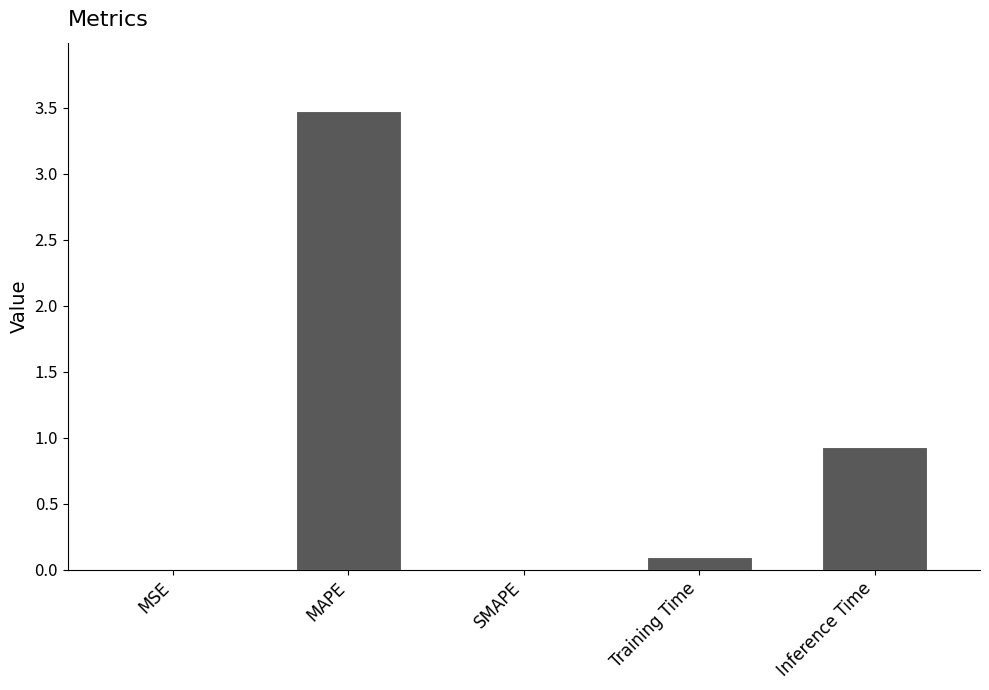

Between Inference Time and SMAPE, which is larger?

Inference Time